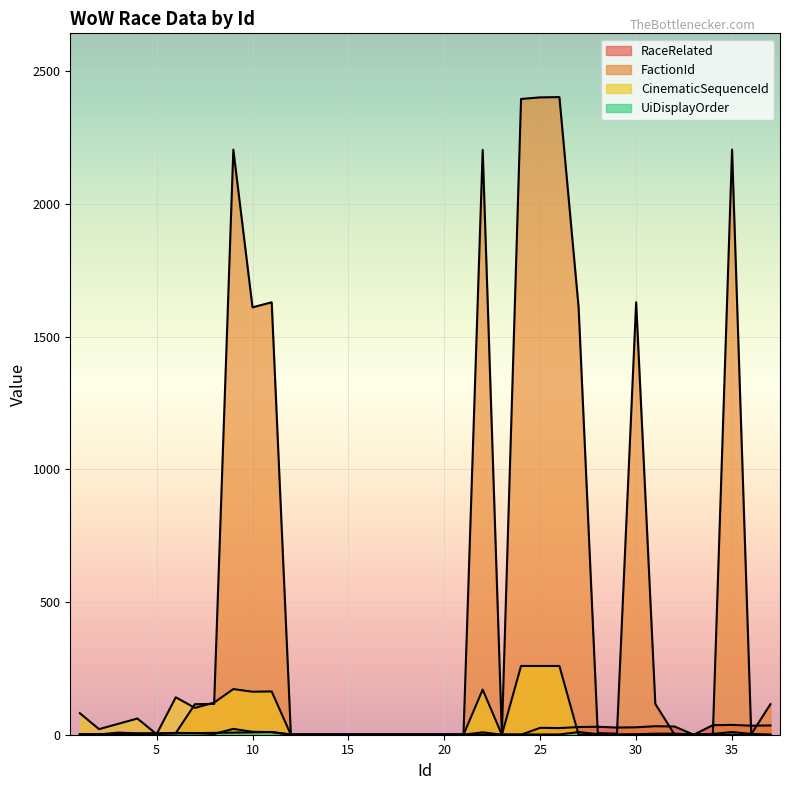

Does the chart display data point markers on the line(s)?

No